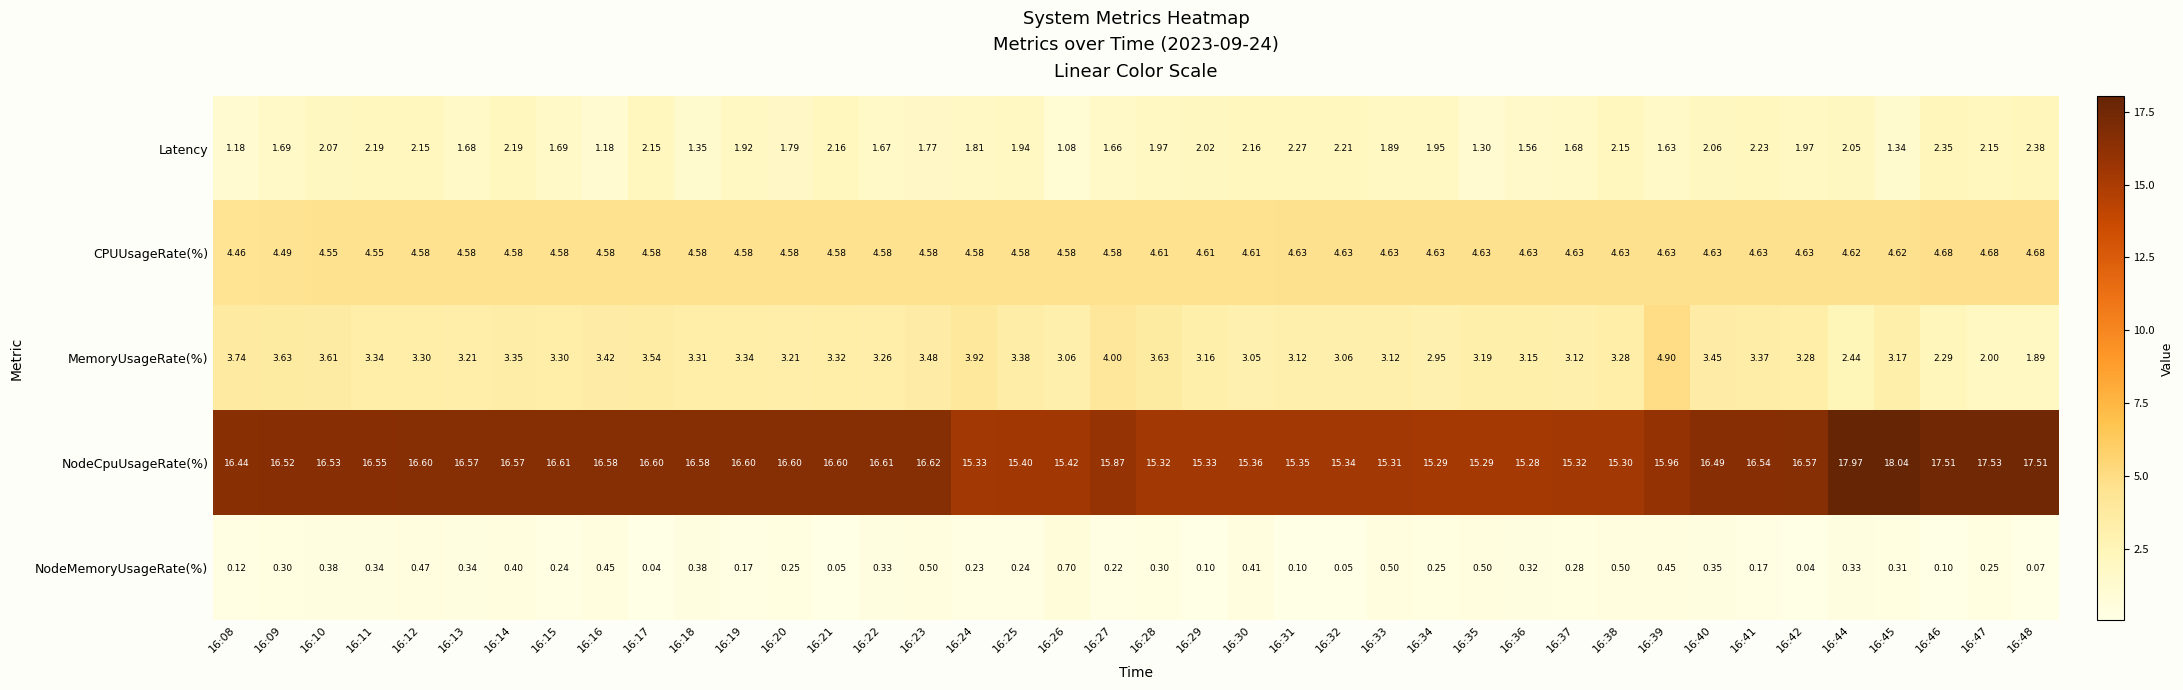

At 16:28, list the series in order from smallest to largest.

NodeMemoryUsageRate(%), Latency, MemoryUsageRate(%), CPUUsageRate(%), NodeCpuUsageRate(%)